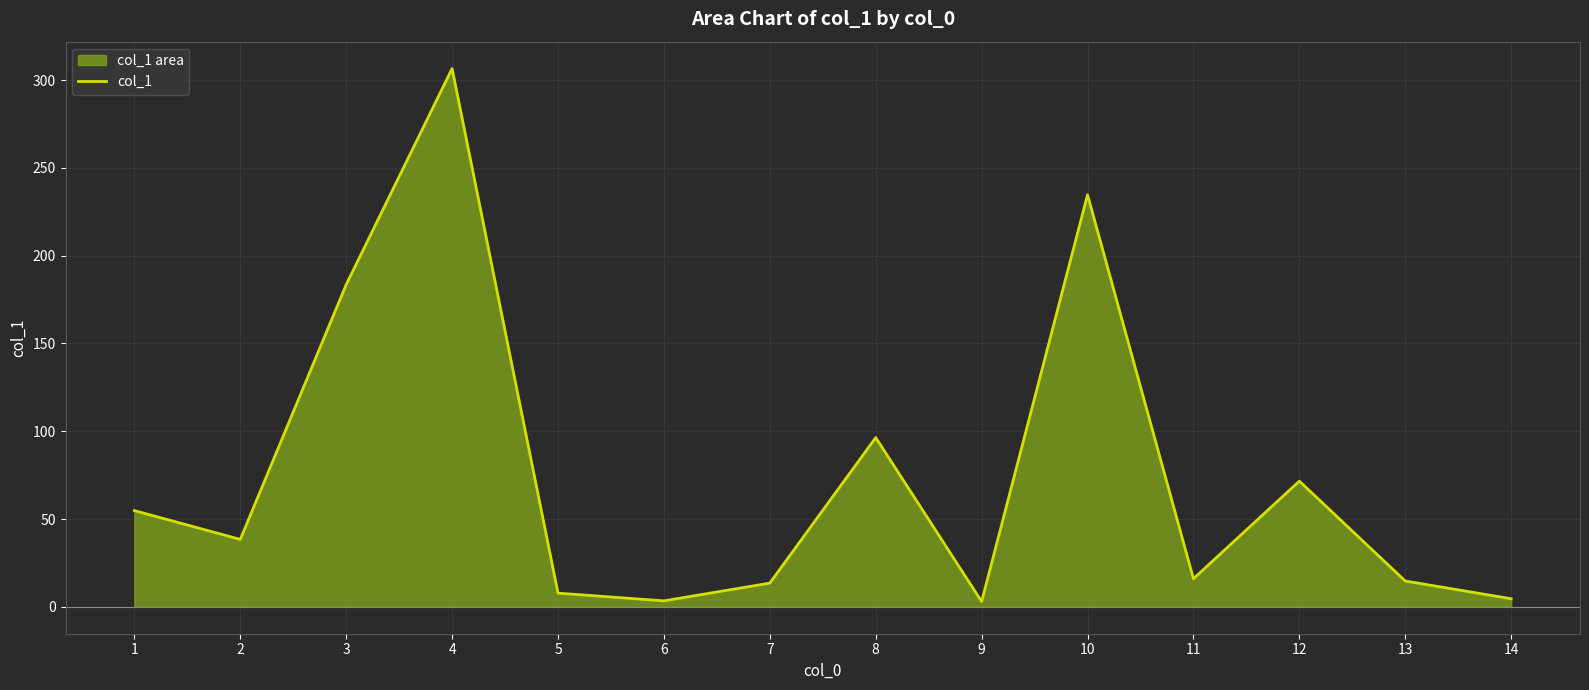

True or false: the data shows 1.0 at 6.

False